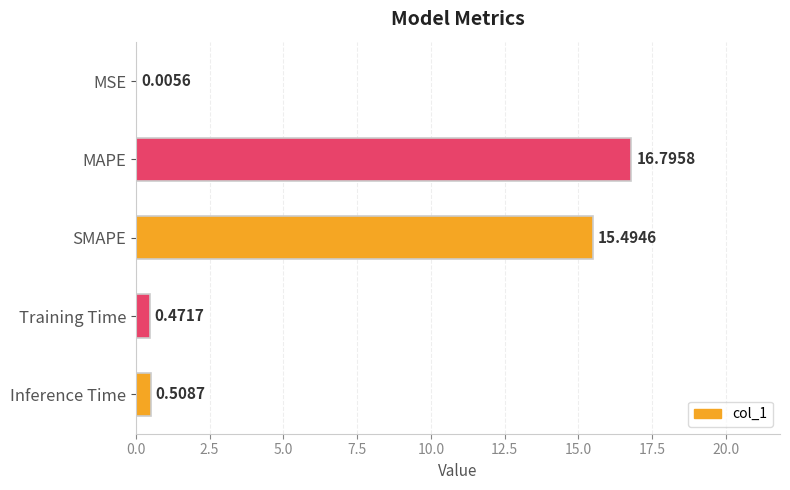

What is the average value?

6.7